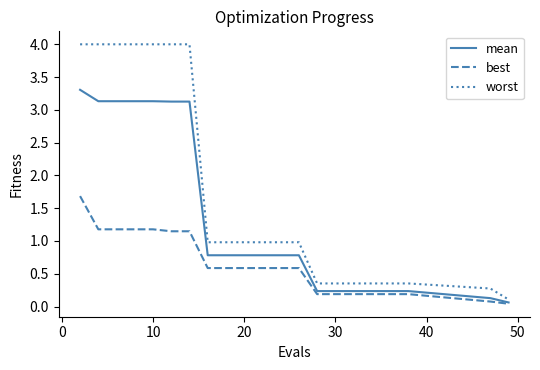

What is the average value of the mean series?

1.4